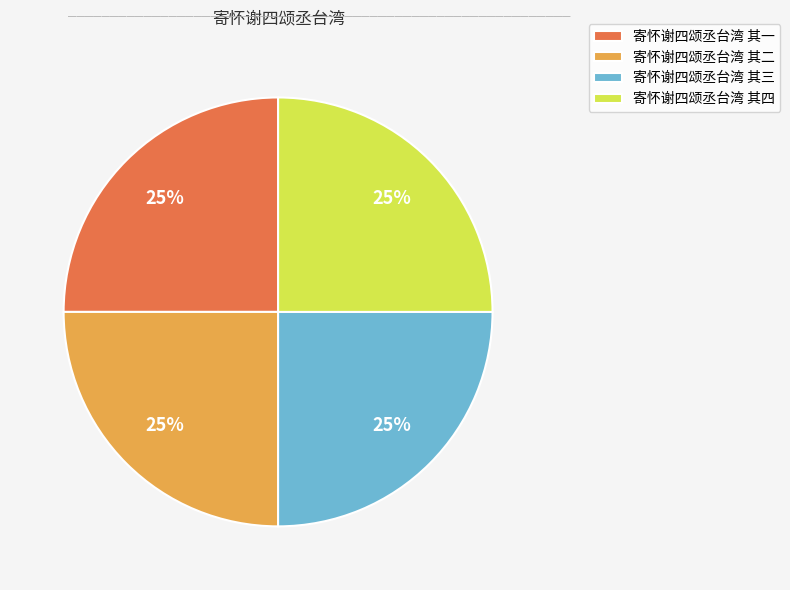

To the nearest percent, what percentage of the pie is 寄怀谢四颂丞台湾 其二?

25%